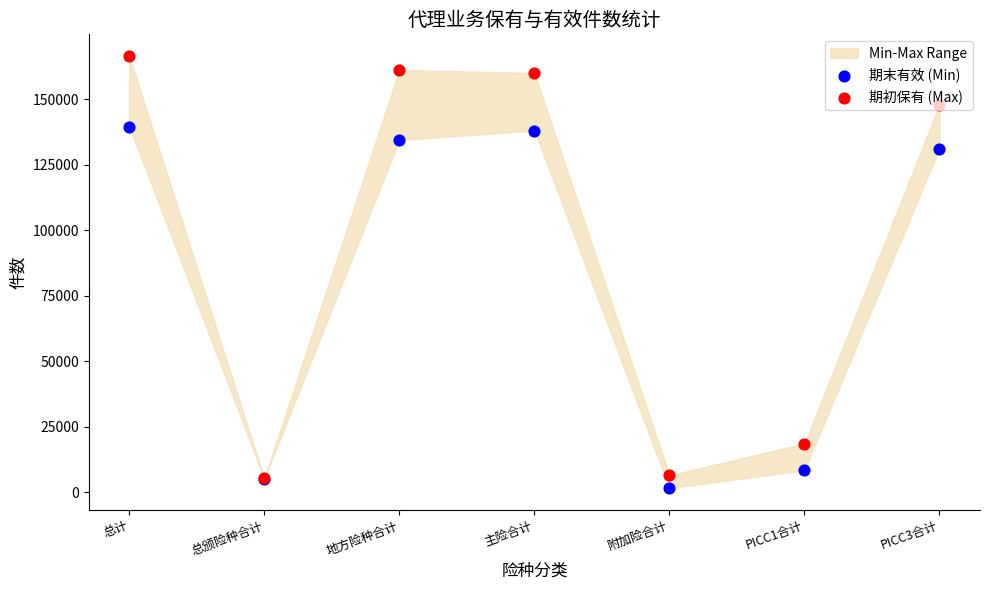

At which category is the sum across all series the highest?

总计